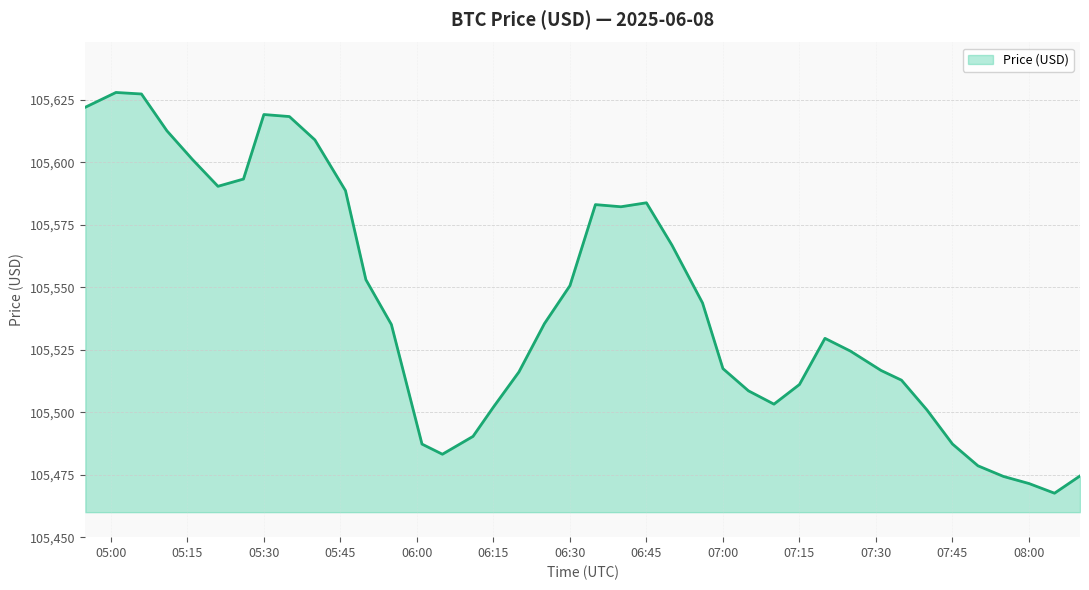

What is the maximum value shown in the chart?

105628.0